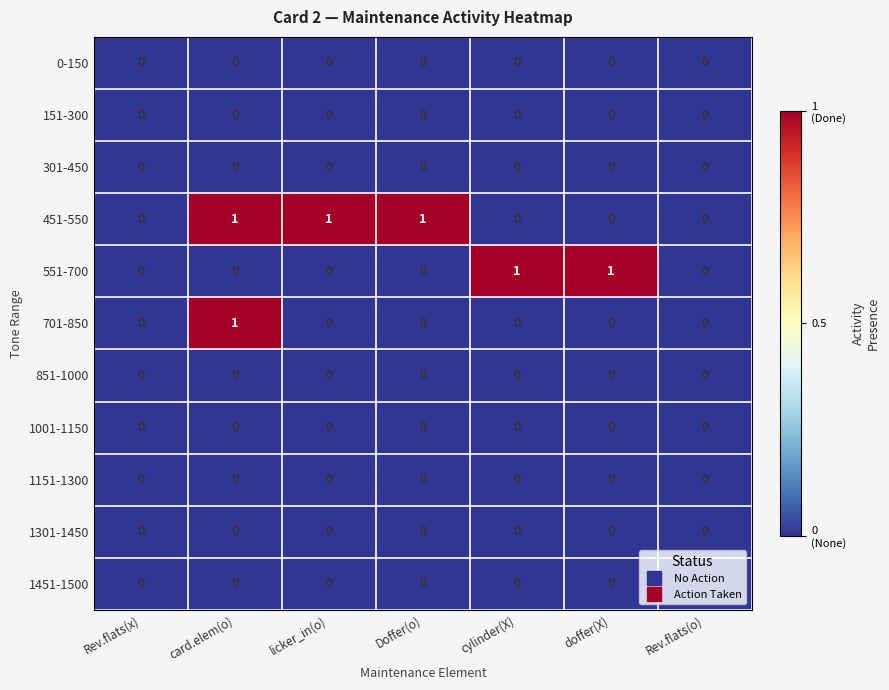

At which category is the sum across all series the highest?

card.elem(o)